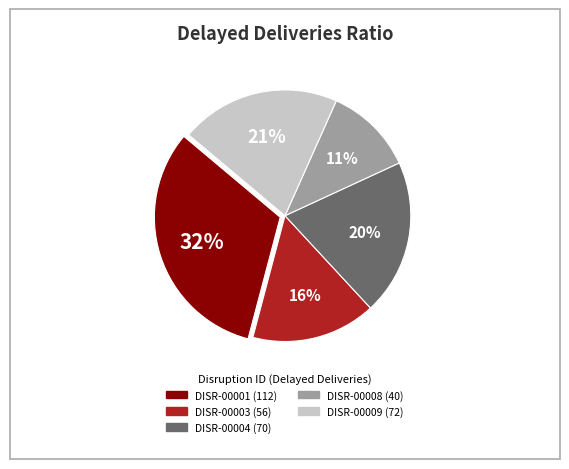

Which slice is the largest?

DISR-00001